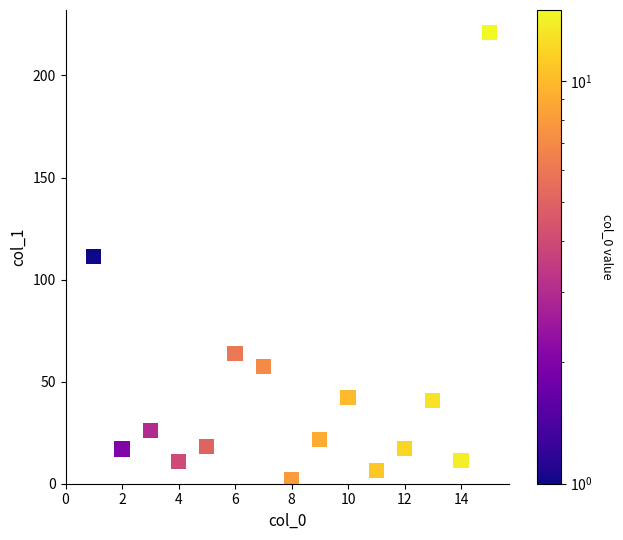

What is the range of X values (max minus min)?

14.0